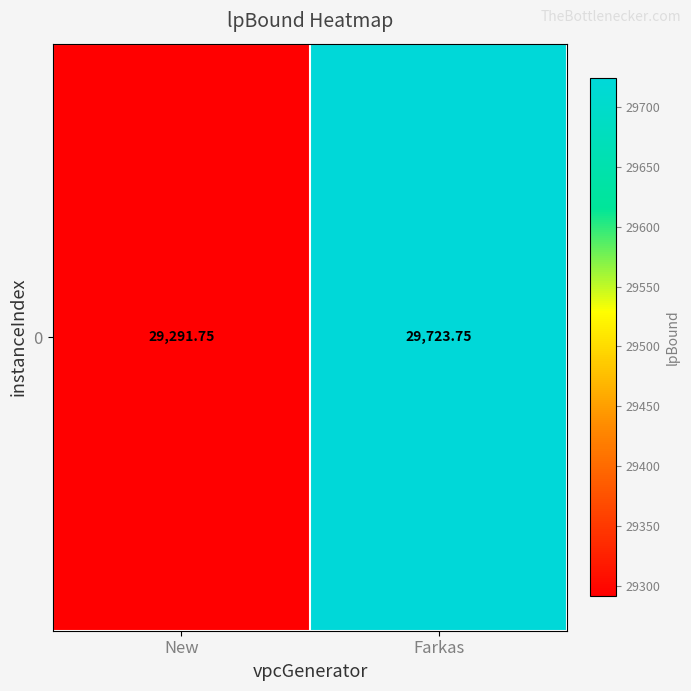

Rank the categories by value from lowest to highest.

New, Farkas